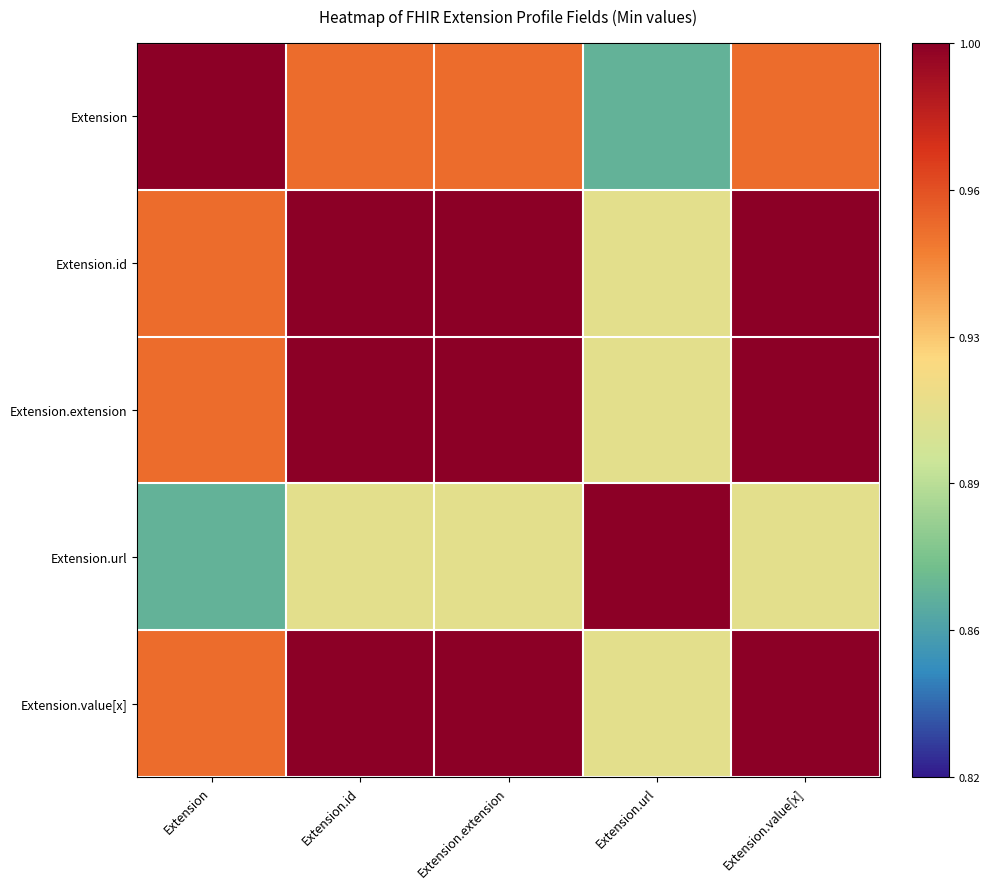

At how many categories does at least one series exceed 0?

5